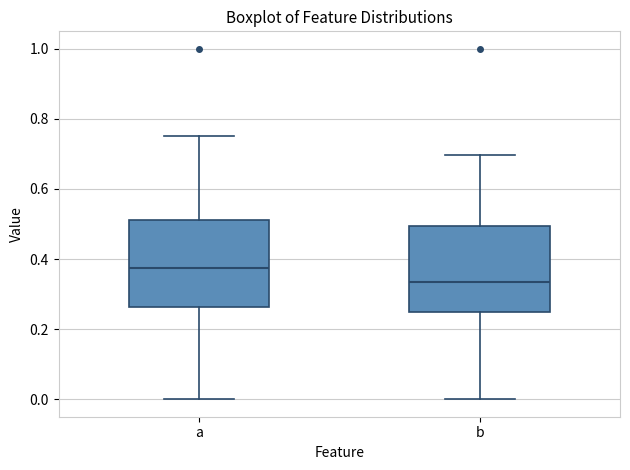

Which box's median line is the highest?

a